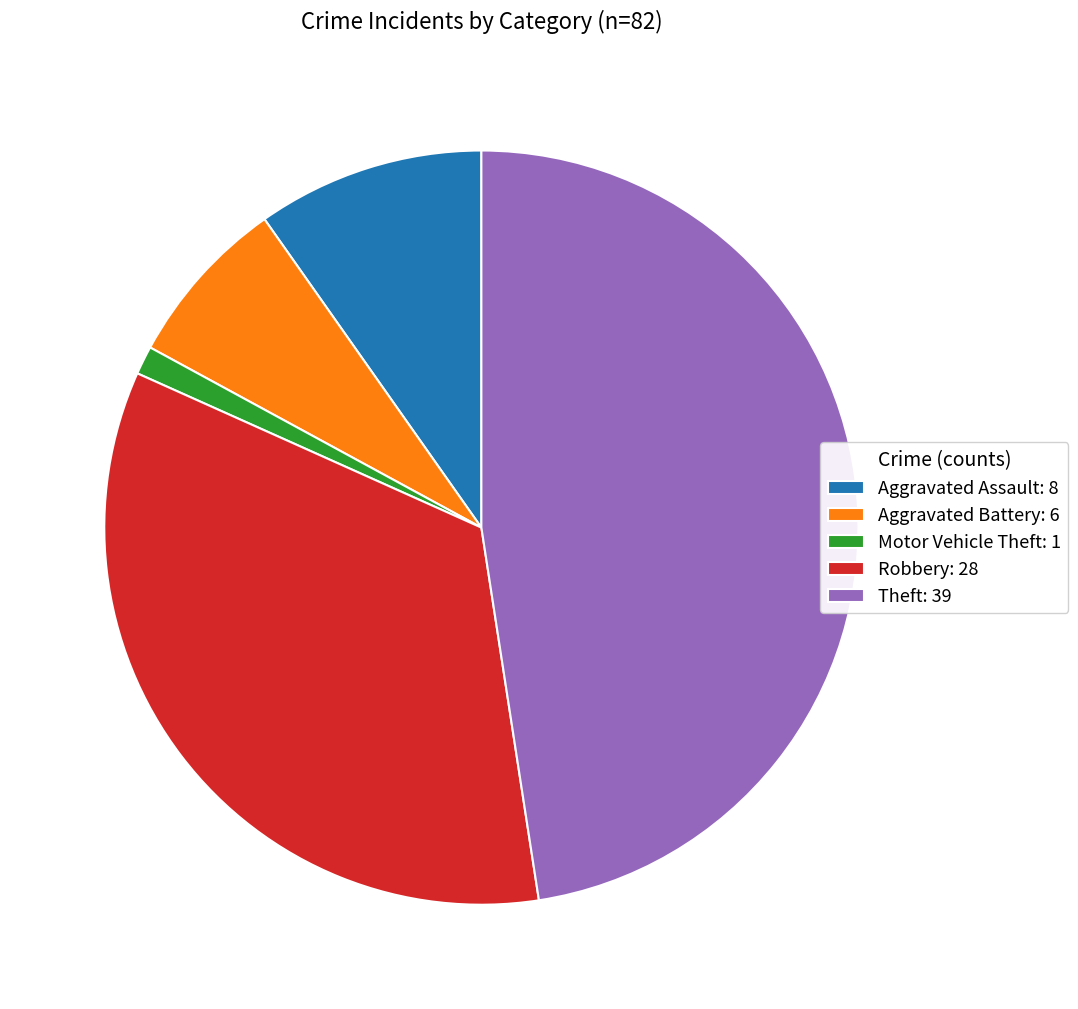

Which category has the smallest portion of the pie?

Motor Vehicle Theft: 1